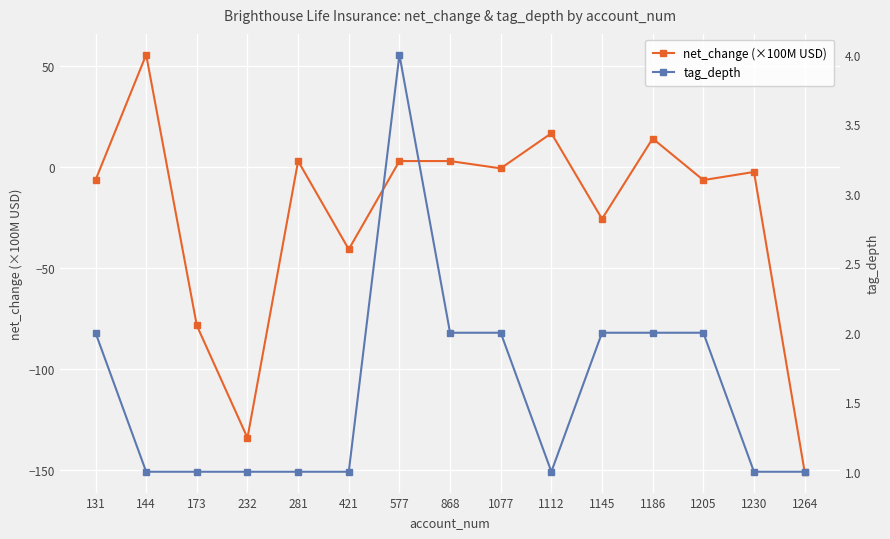

What is the value of the tag_depth point at the 4th from the left?

1.0